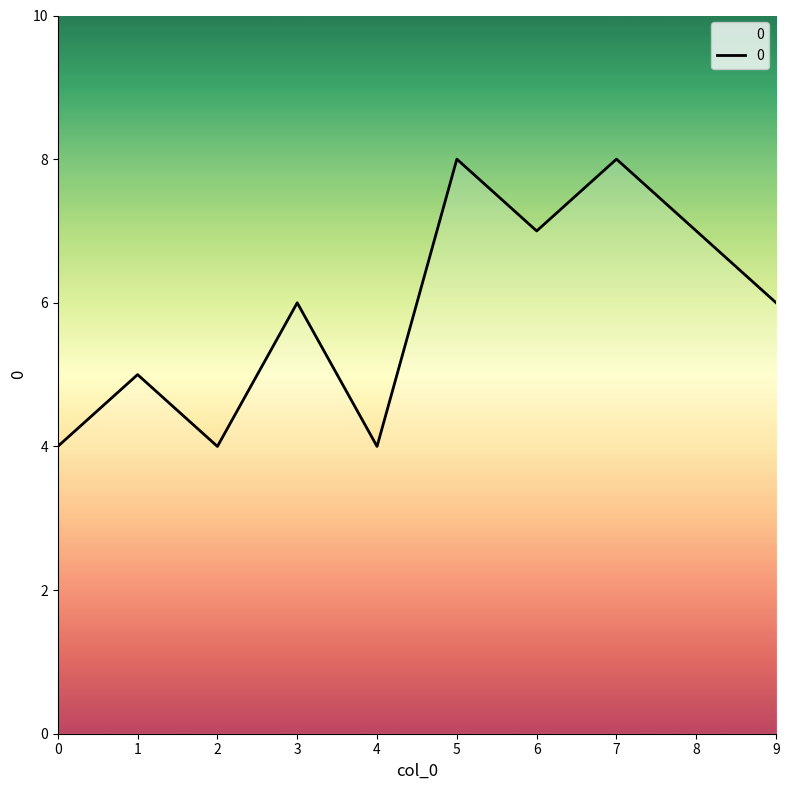

Where is the first local minimum?

2